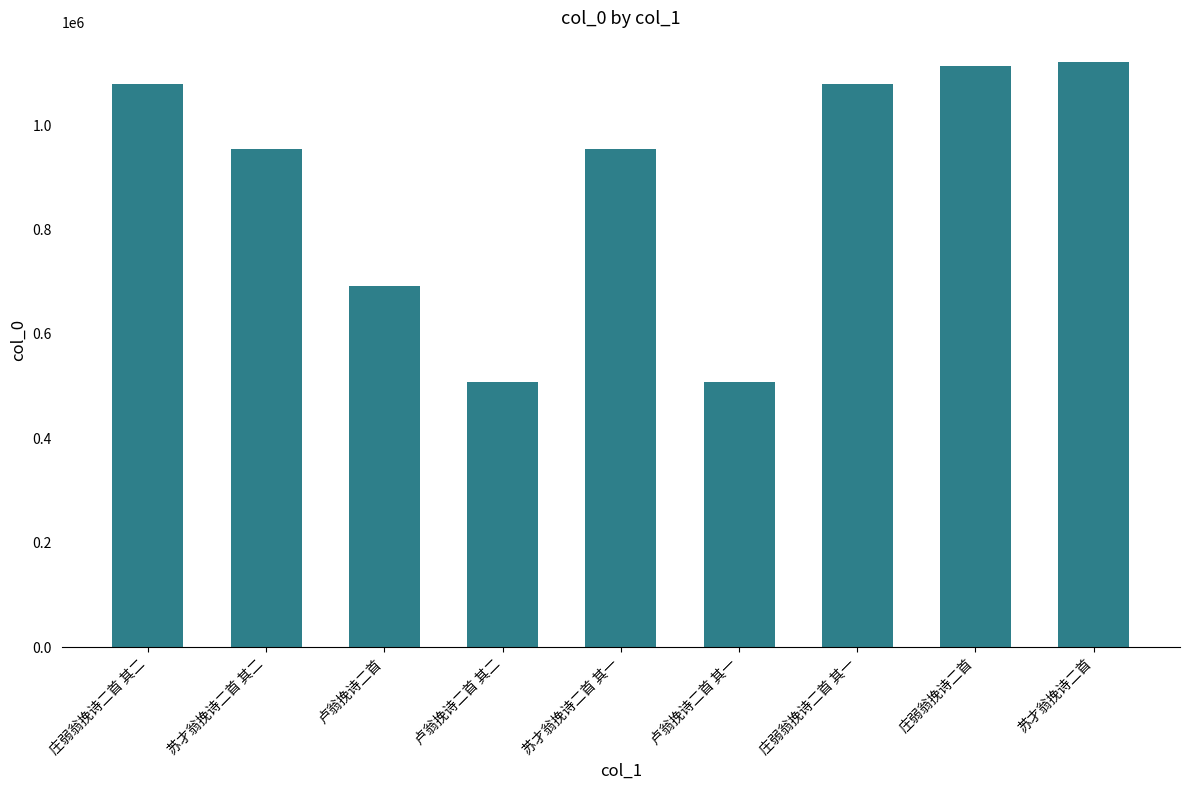

What is the minimum value shown in the chart?

508026